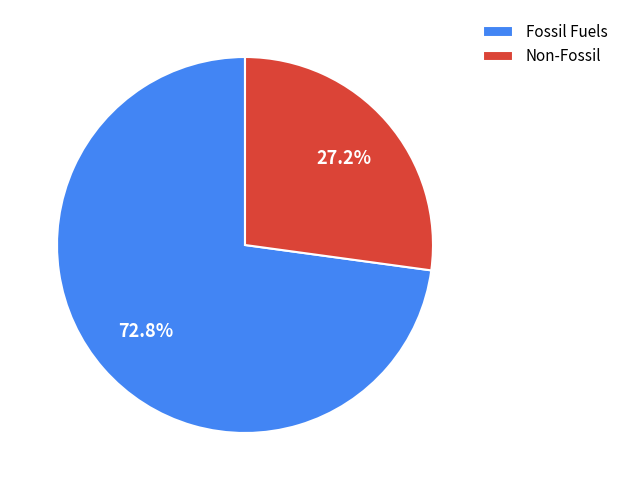

What is the total percentage of Non-Fossil and Fossil Fuels?

100.0%